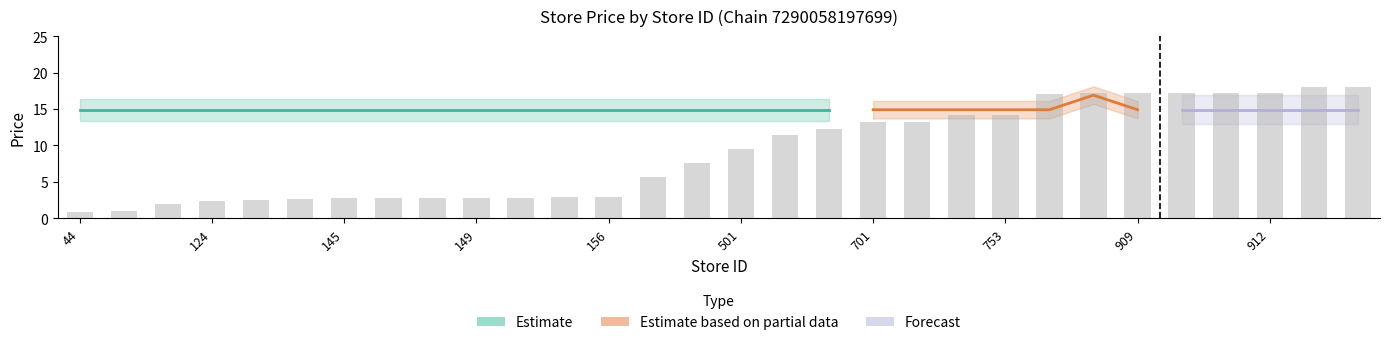

Is it true that the value at 146 is 0.6?

False